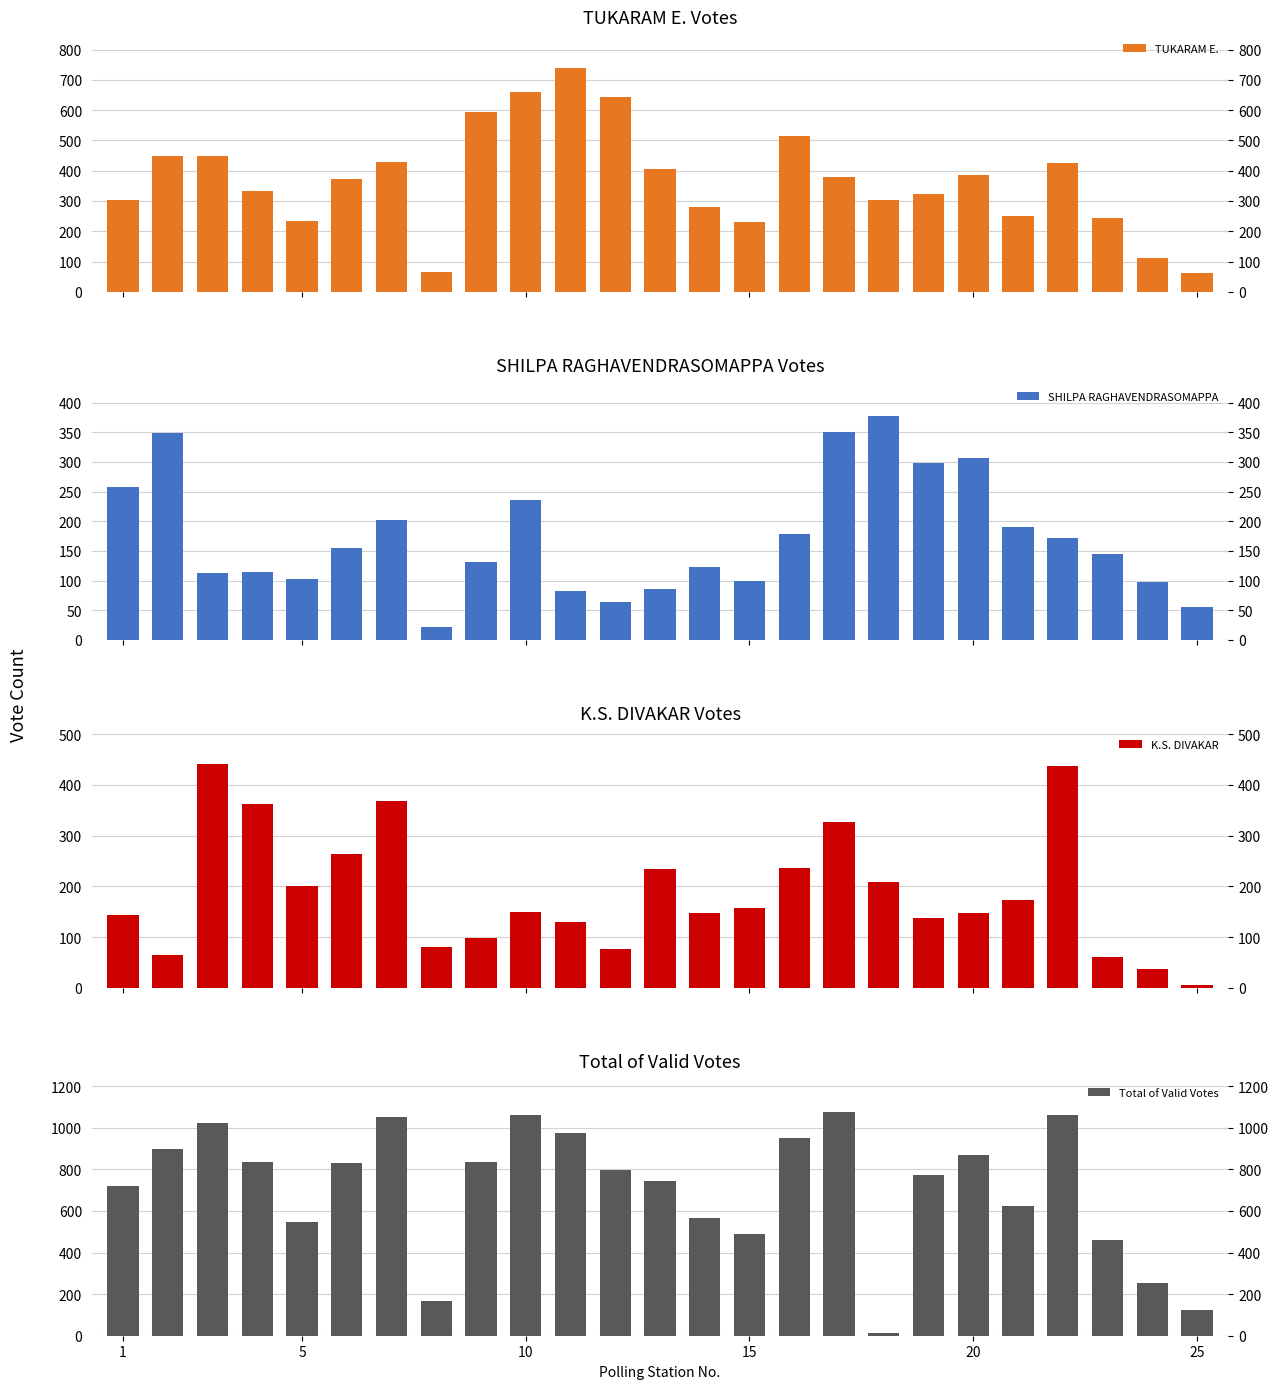

Are the bars horizontal?

No